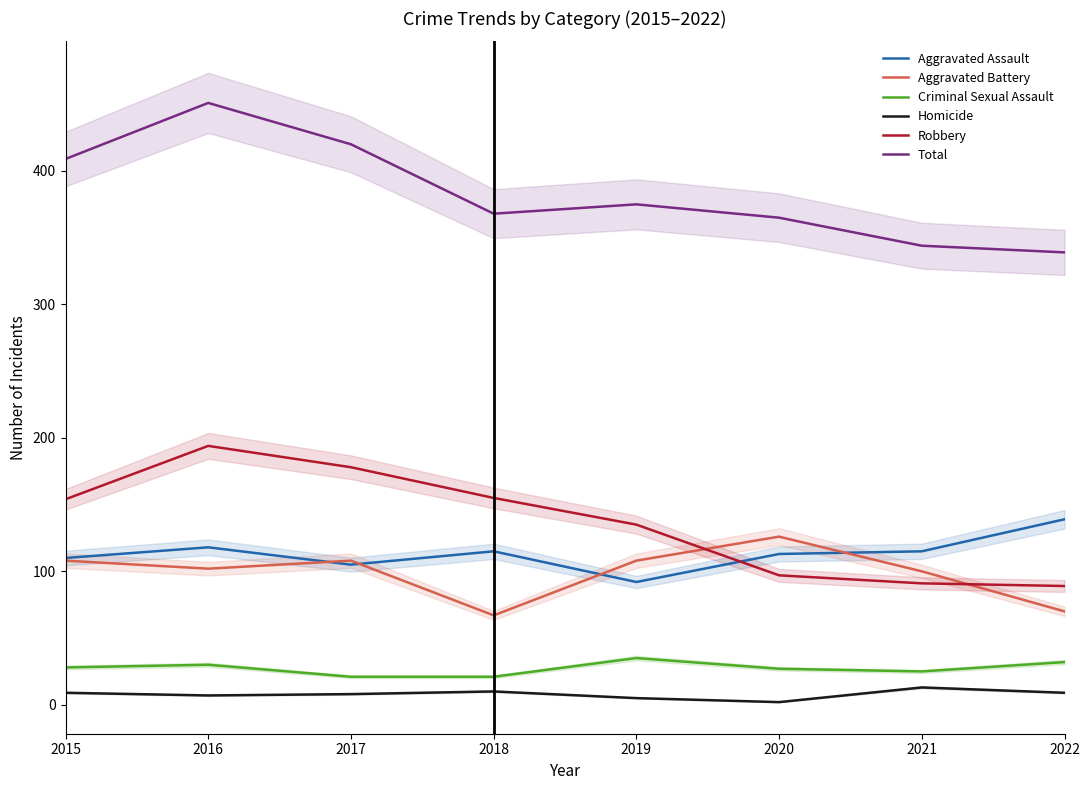

List the labels in order of Aggravated Assault value, smallest first.

2019, 2017, 2015, 2020, 2018, 2021, 2016, 2022